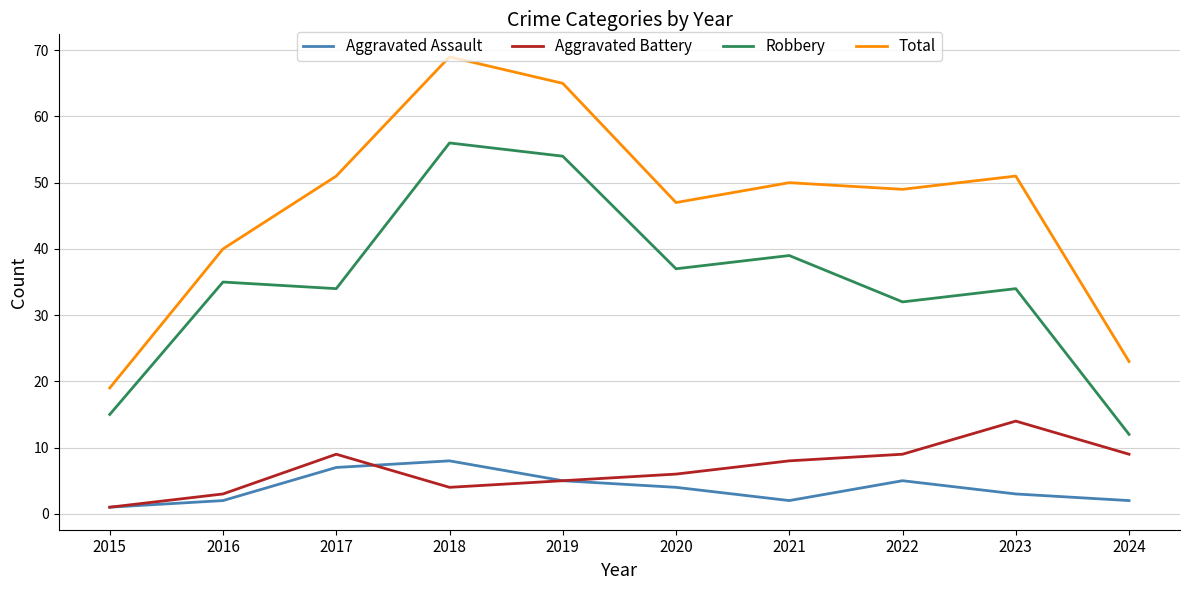

True or false: Total and Aggravated Battery intersect in this chart.

False